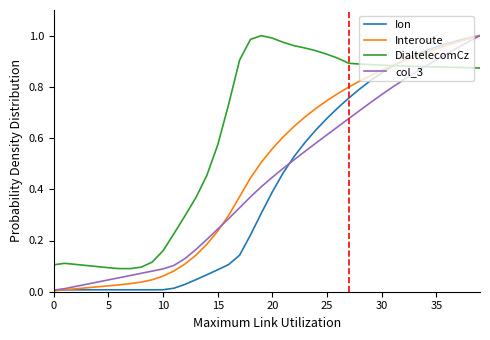

Which series has the largest total across all categories?

DialtelecomCz